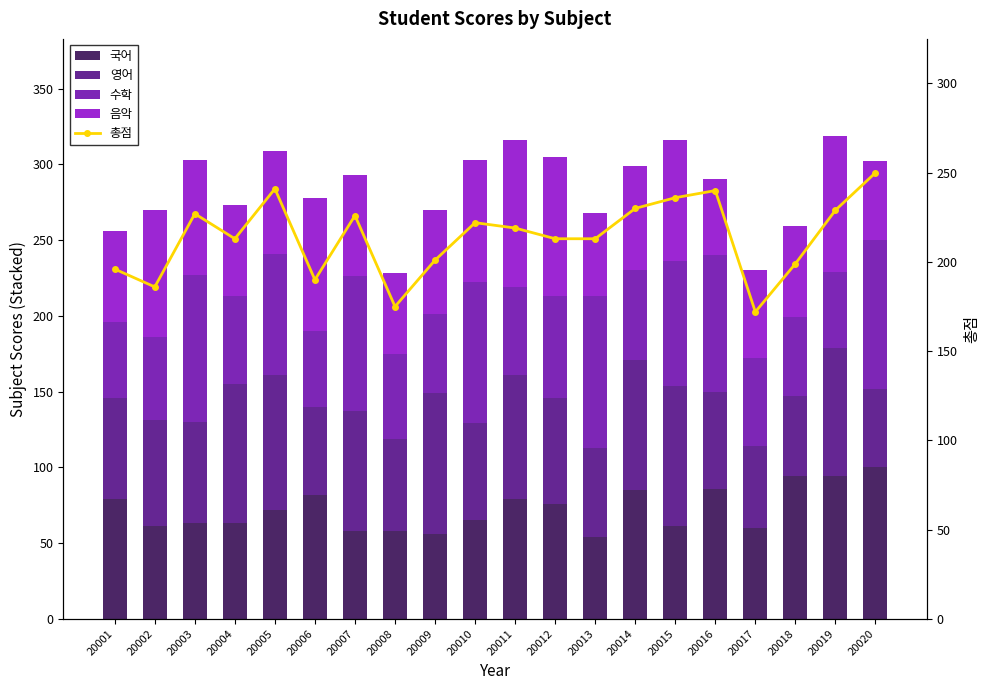

What is the difference between the 수학 values at 20008 and 20017?

2